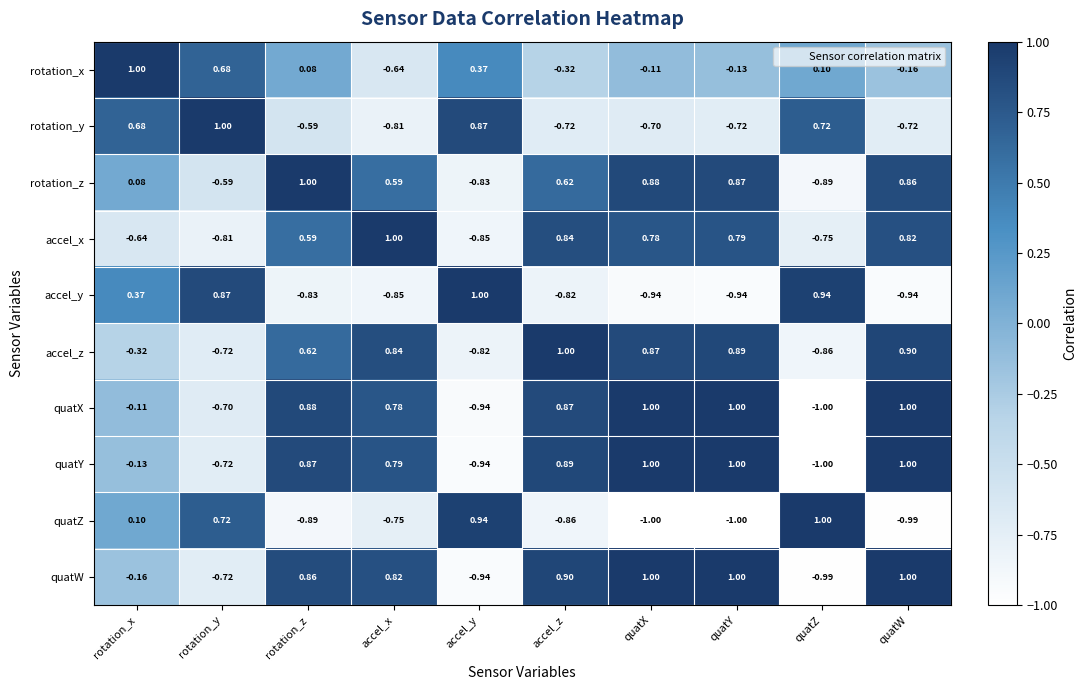

At which category is the sum across all series the highest?

quatX